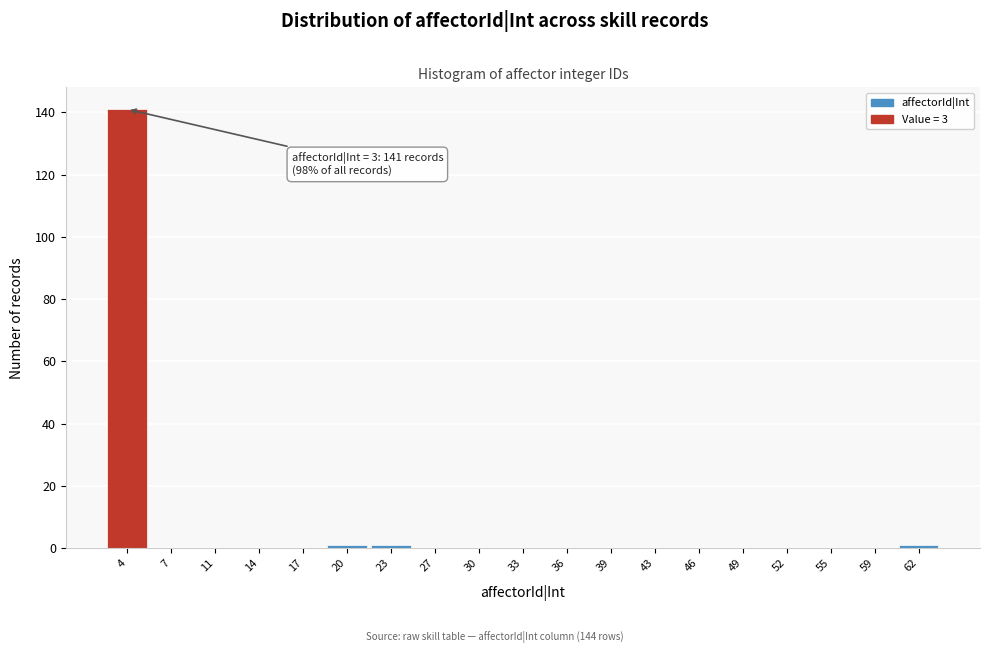

Over which range of the x-axis is the bar tallest?

2.5 to 5.5